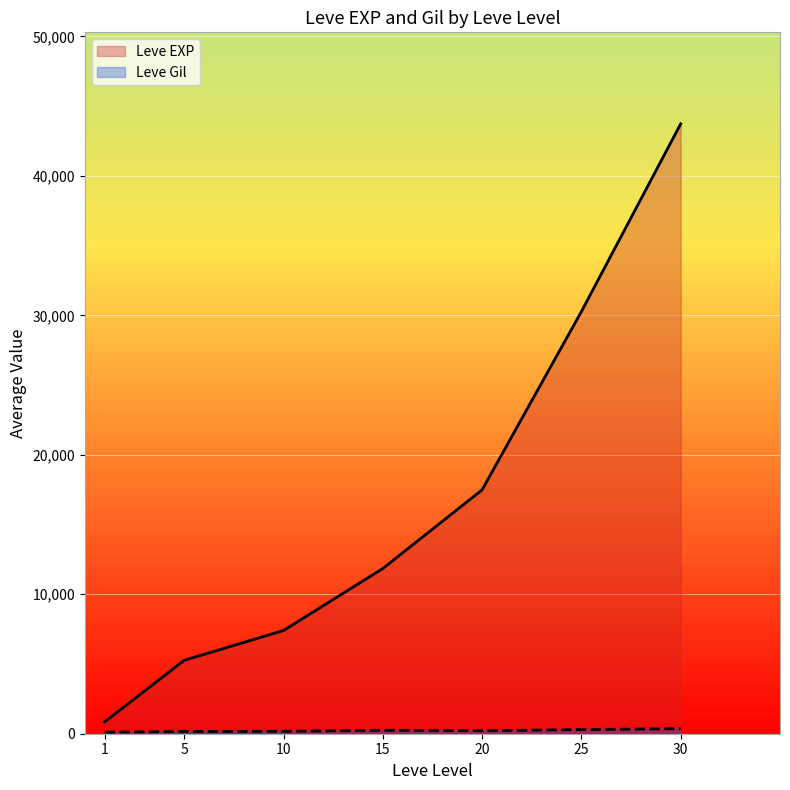

Which series has the widest spread of values?

Leve EXP